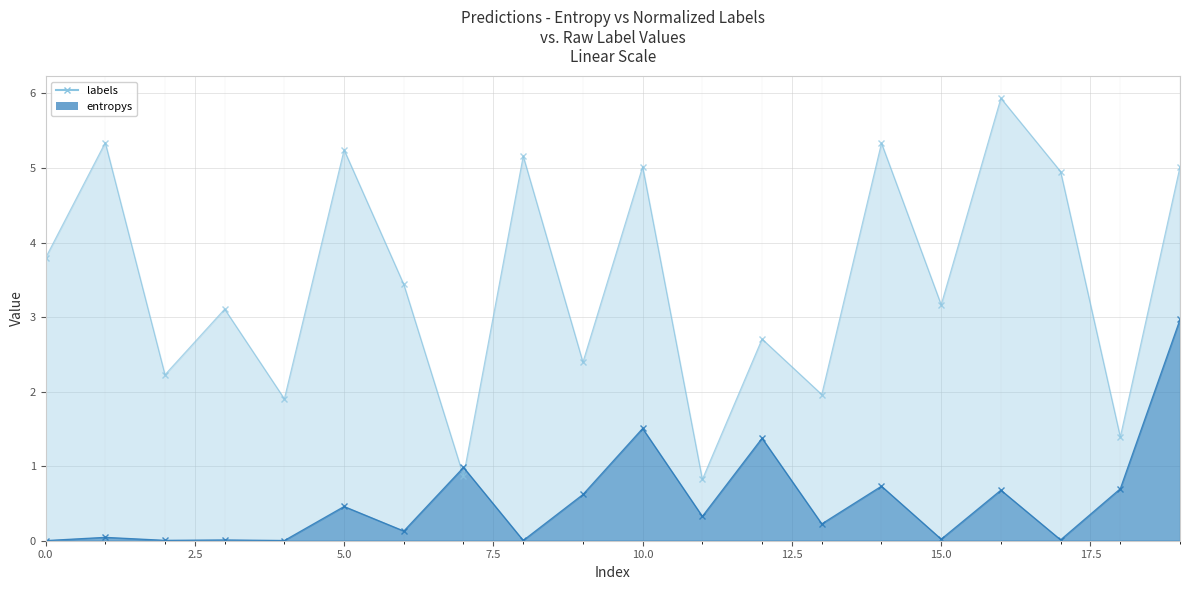

What is the difference between the maximum and minimum values in the labels series?

5.1